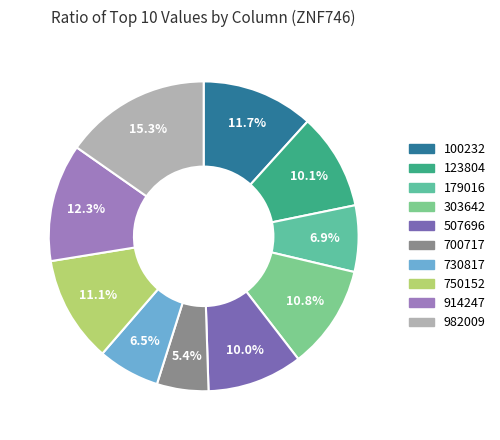

To the nearest percent, what is the difference between the 914247 and 982009 slice percentages?

3%